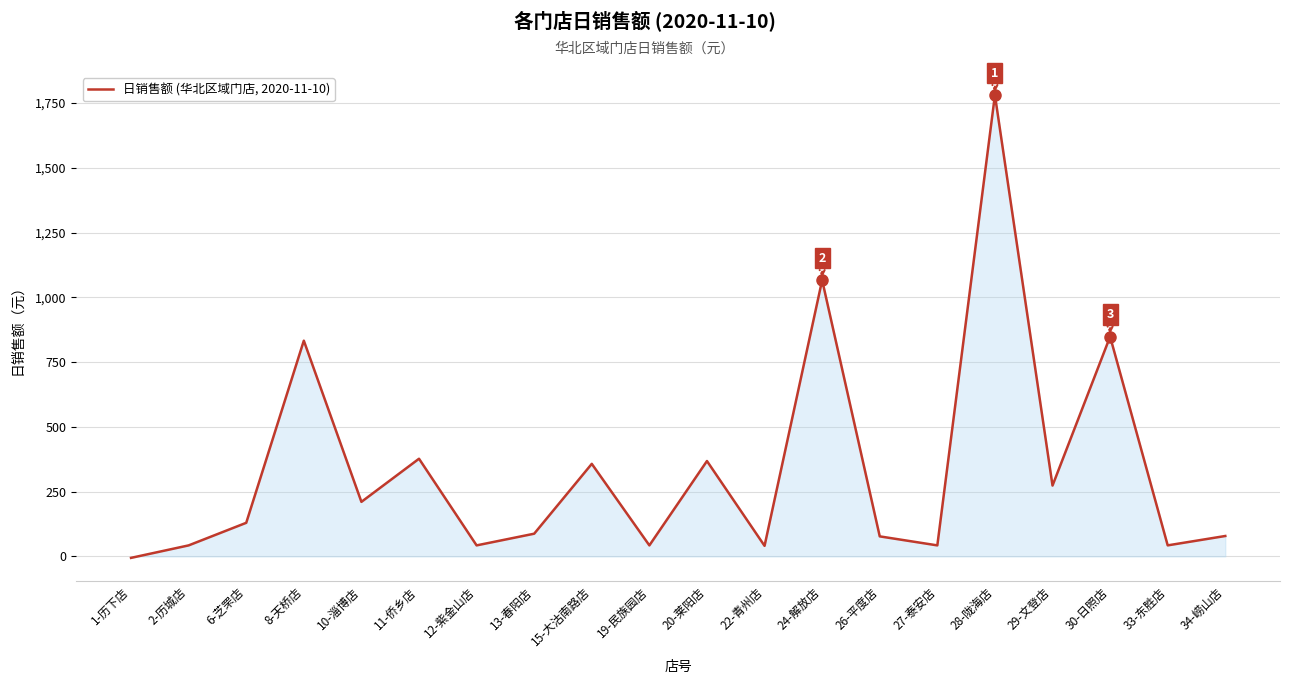

Which category has the lowest value across all series?

1-历下店